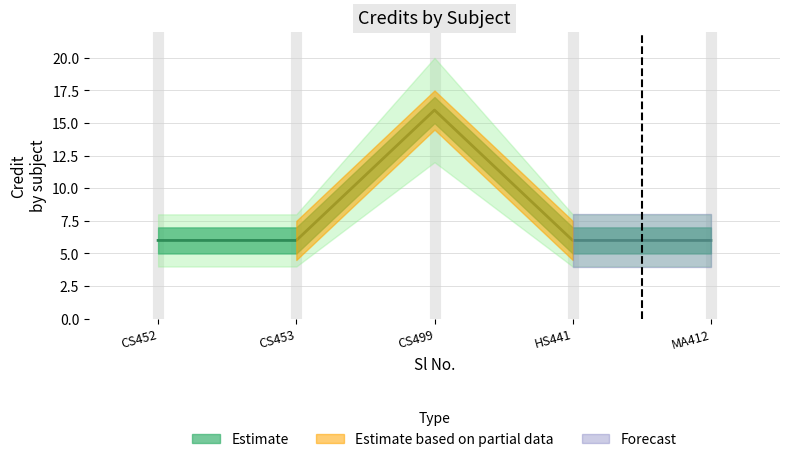

List the labels in order of value, largest first.

3, 1, 2, 4, 5